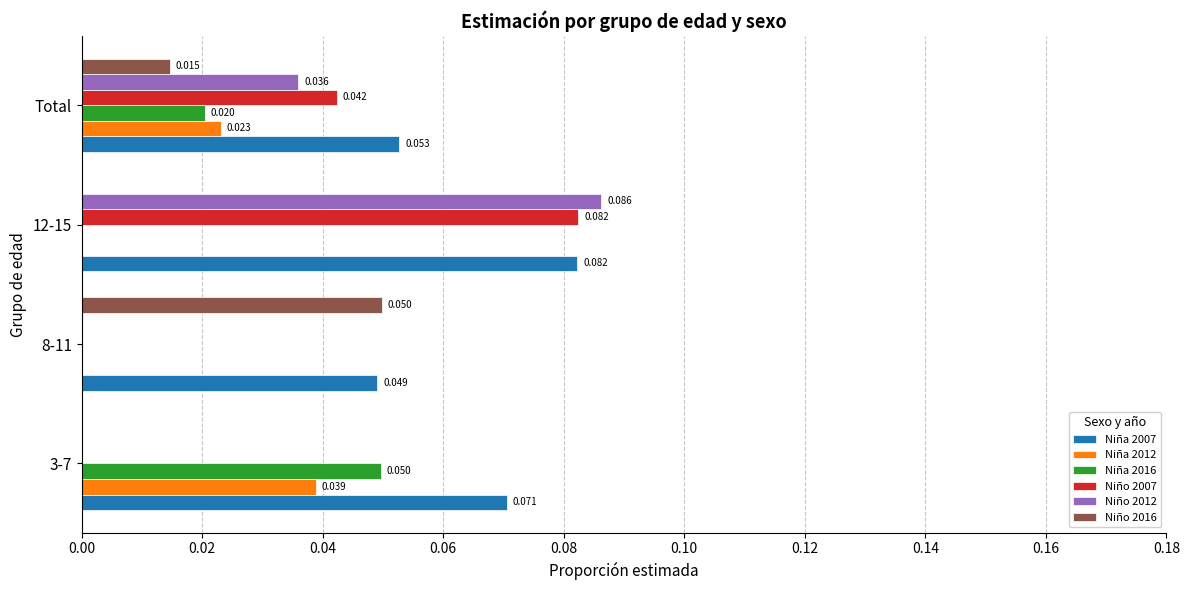

Reading left to right, transcribe all the data shown in this chart.

Niña 2007: 0.1	0.0	0.1	0.1
Niña 2012: 0.0	0.0	0.0	0.0
Niña 2016: 0.0	0.0	0.0	0.0
Niño 2007: 0.0	0.0	0.1	0.0
Niño 2012: 0.0	0.0	0.1	0.0
Niño 2016: 0.0	0.0	0.0	0.0